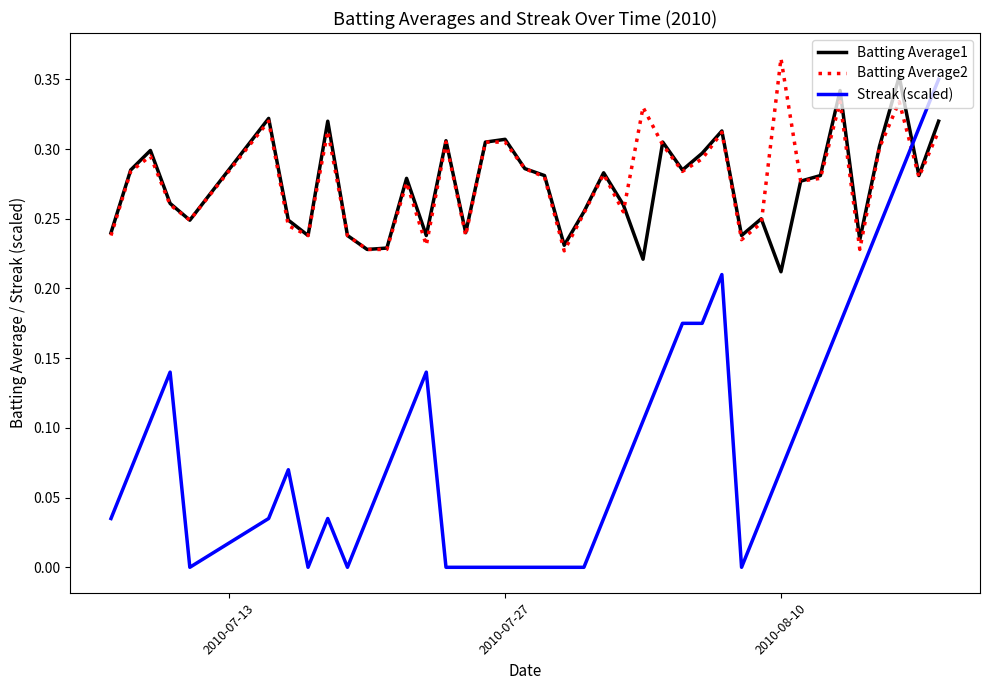

How many intersections are there between Batting Average2 and Streak (scaled)?

1